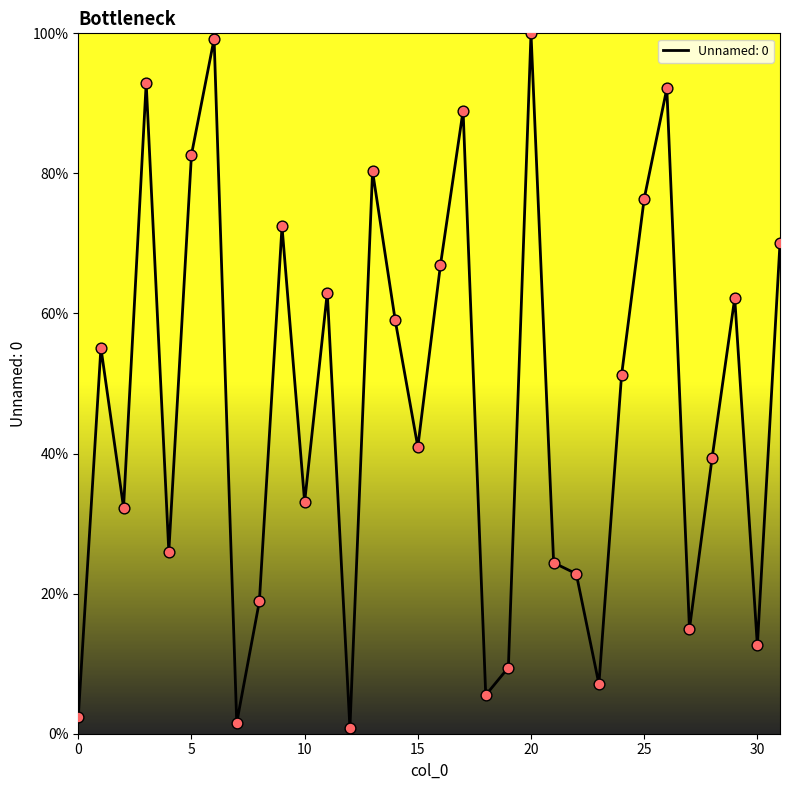

What is the difference between the maximum and minimum values?

99.2